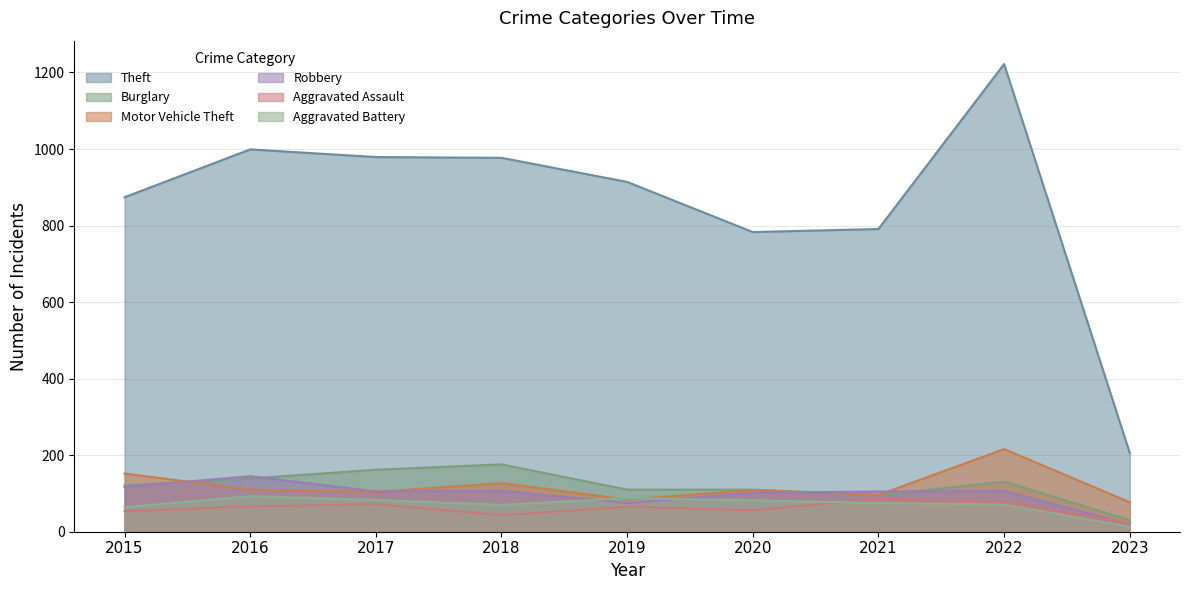

Is it true that Burglary equals 176 at 2018?

True